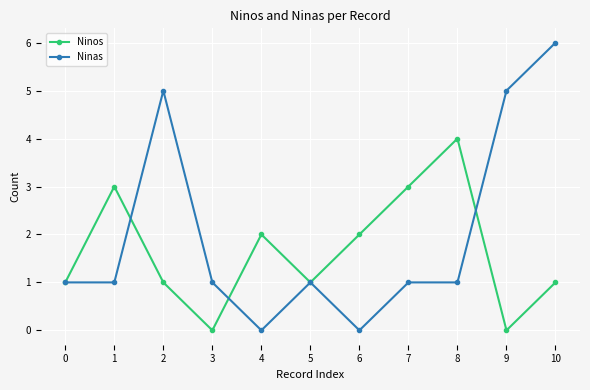

How many lines are shown in the chart?

2